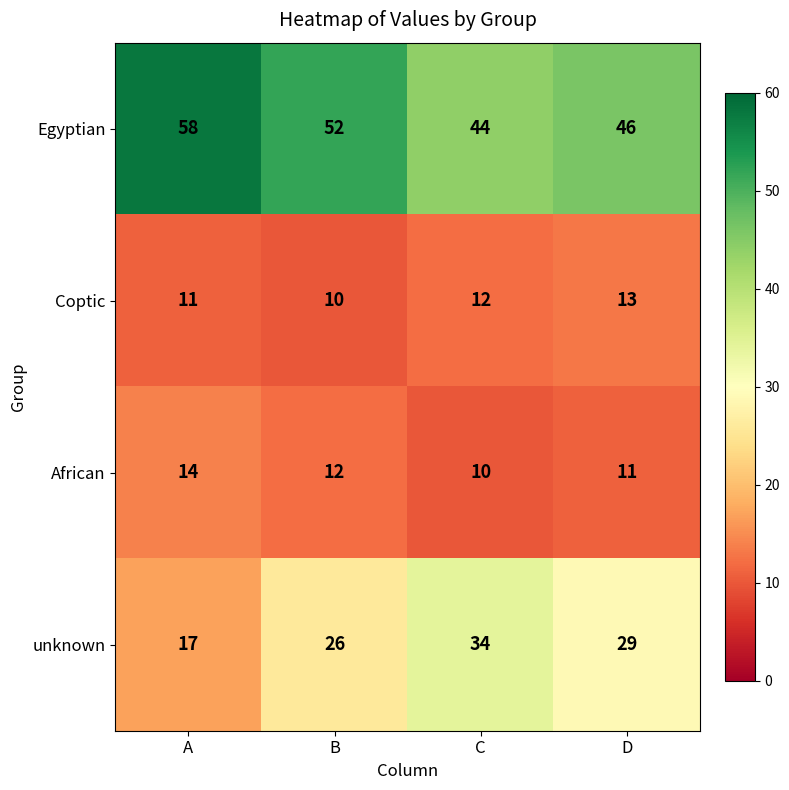

What is the smallest value displayed?

10